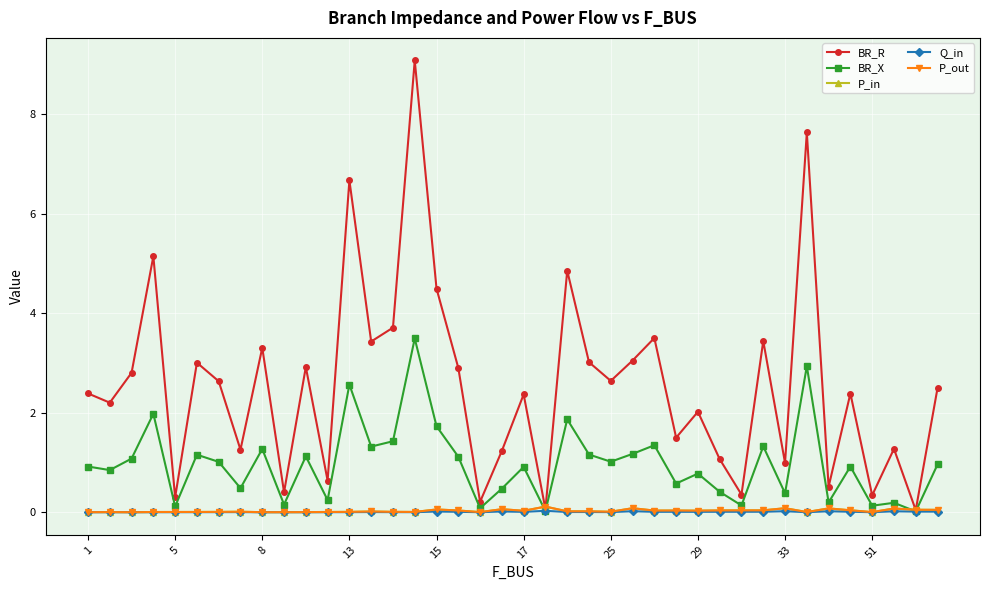

What is the difference between the maximum and second lowest values in the P_in series?

0.1